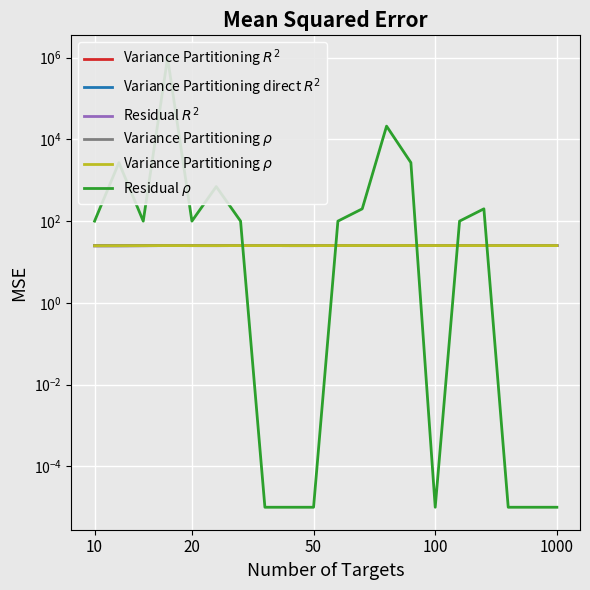

True or false: Residual $R^2$ and Residual $\rho$ intersect in this chart.

True